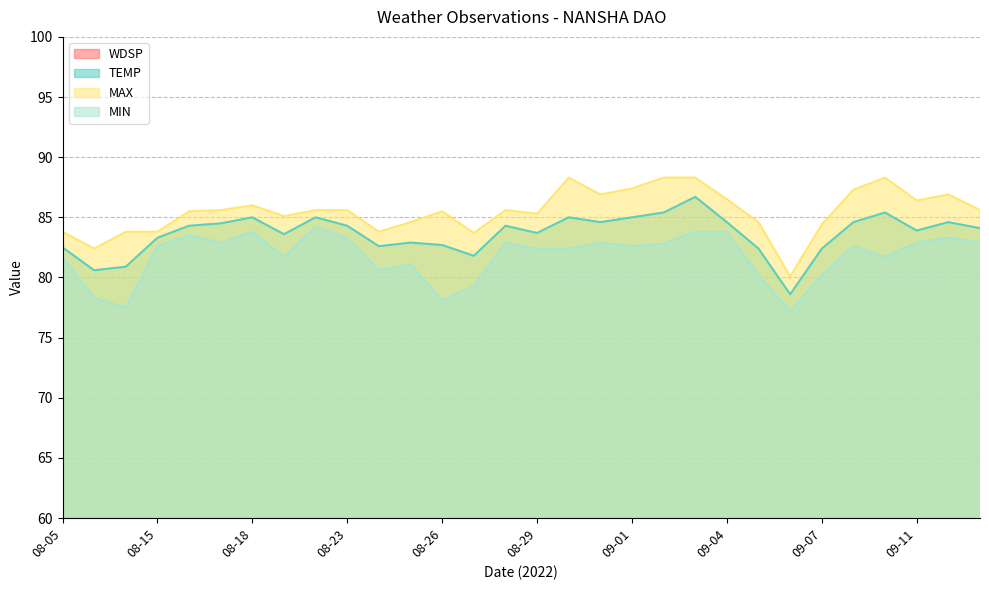

Reading left to right, list all the values displayed in this chart.

WDSP: 08-05=8.3	08-06=9.2	08-07=14.6	08-15=22.8	08-16=18.9	08-17=19.4	08-18=15.5	08-19=20.9	08-21=13.1	08-23=19.0	08-24=21.4	08-25=21.9	08-26=5.6	08-27=8.1	08-28=7.0	08-29=8.7	08-30=3.6	08-31=7.8	09-01=5.8	09-02=10.8	09-03=16.5	09-04=25.3	09-05=27.6	09-06=9.7	09-07=14.1	09-08=5.1	09-09=2.4	09-11=11.3	09-12=10.5	09-13=16.1
TEMP: 08-05=82.5	08-06=80.6	08-07=80.9	08-15=83.3	08-16=84.3	08-17=84.5	08-18=85.0	08-19=83.6	08-21=85.0	08-23=84.3	08-24=82.6	08-25=82.9	08-26=82.7	08-27=81.8	08-28=84.3	08-29=83.7	08-30=85.0	08-31=84.6	09-01=85.0	09-02=85.4	09-03=86.7	09-04=84.6	09-05=82.4	09-06=78.6	09-07=82.4	09-08=84.6	09-09=85.4	09-11=83.9	09-12=84.6	09-13=84.1
MAX: 08-05=83.8	08-06=82.4	08-07=83.8	08-15=83.8	08-16=85.5	08-17=85.6	08-18=86.0	08-19=85.1	08-21=85.6	08-23=85.6	08-24=83.8	08-25=84.6	08-26=85.5	08-27=83.7	08-28=85.6	08-29=85.3	08-30=88.3	08-31=86.9	09-01=87.4	09-02=88.3	09-03=88.3	09-04=86.5	09-05=84.6	09-06=80.1	09-07=84.4	09-08=87.3	09-09=88.3	09-11=86.4	09-12=86.9	09-13=85.6
MIN: 08-05=81.7	08-06=78.3	08-07=77.5	08-15=82.6	08-16=83.5	08-17=82.9	08-18=83.8	08-19=81.7	08-21=84.2	08-23=83.3	08-24=80.6	08-25=81.1	08-26=78.1	08-27=79.3	08-28=82.9	08-29=82.4	08-30=82.4	08-31=82.9	09-01=82.6	09-02=82.8	09-03=83.8	09-04=83.8	09-05=80.2	09-06=77.2	09-07=80.2	09-08=82.6	09-09=81.7	09-11=82.9	09-12=83.3	09-13=82.9